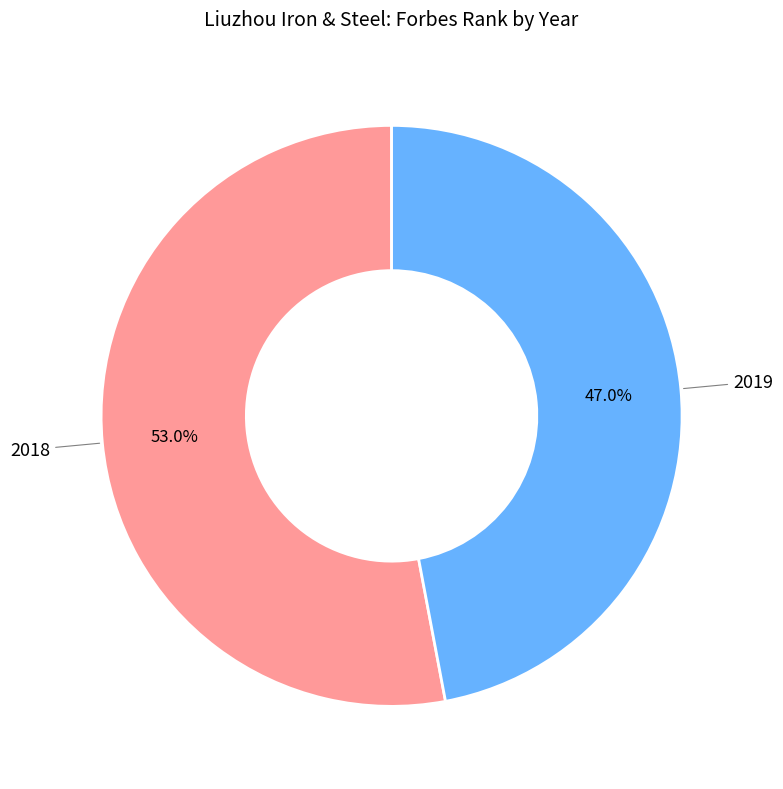

To the nearest percent, what is the difference between the largest and smallest slice percentages?

6%